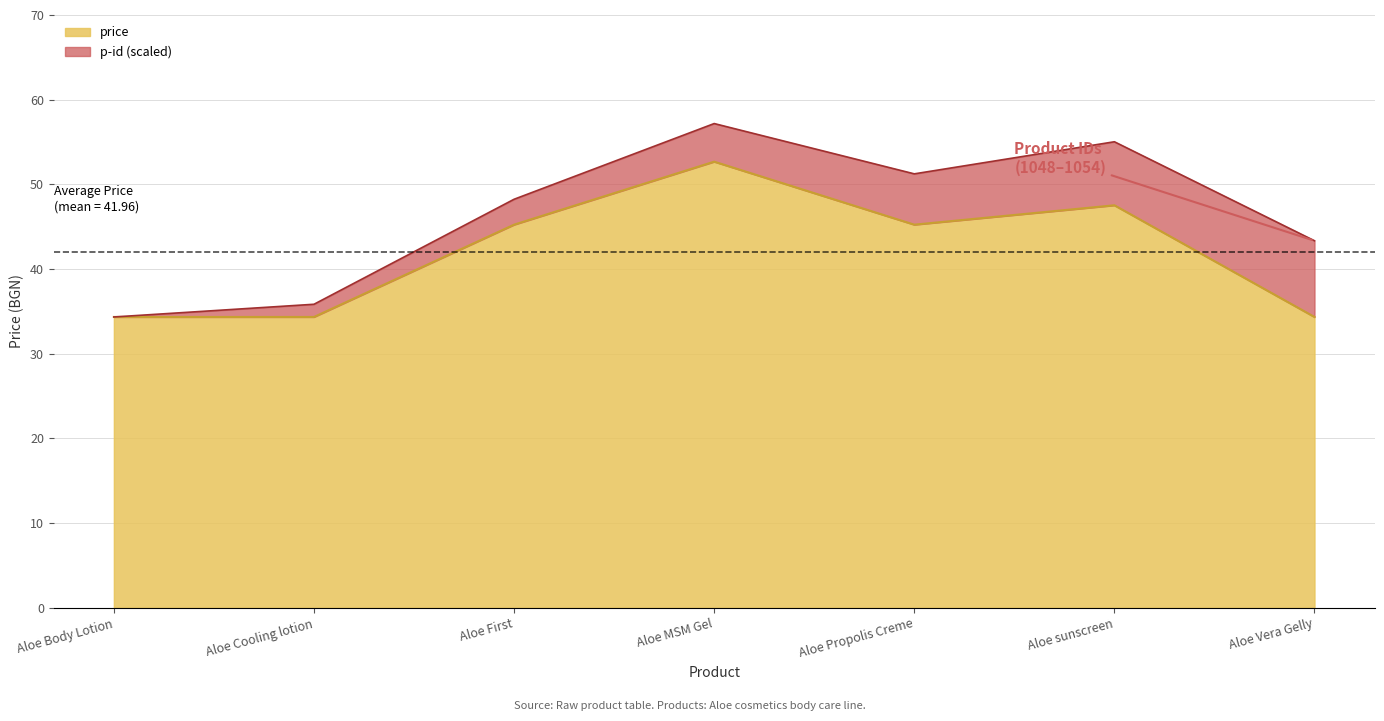

List the labels in order of value, largest first.

Aloe MSM Gel, Aloe sunscreen, Aloe First, Aloe Propolis Creme, Aloe Body Lotion, Aloe Cooling lotion, Aloe Vera Gelly